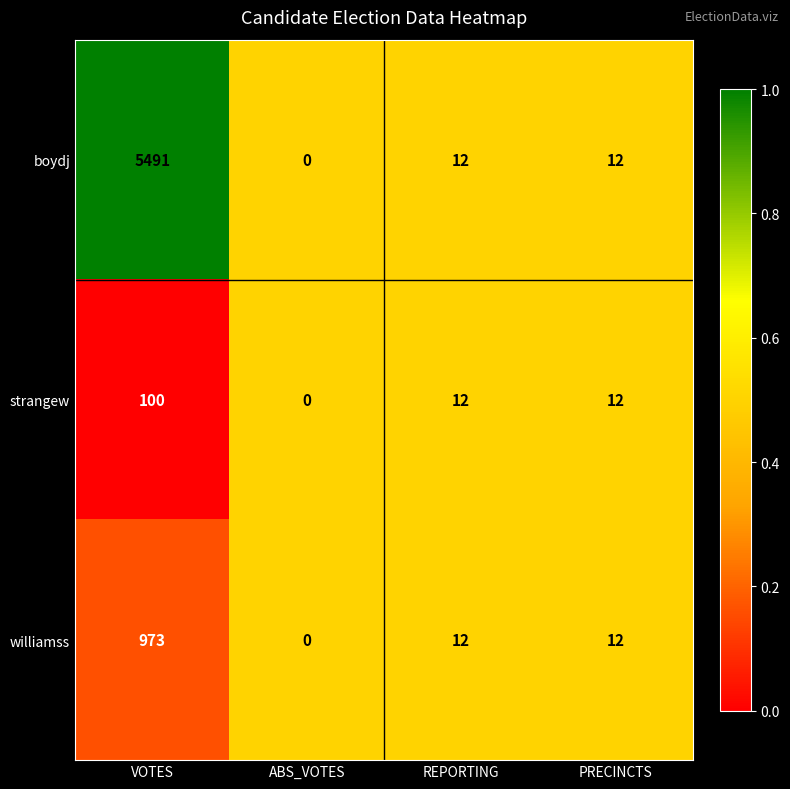

Read the boydj value at PRECINCTS.

12